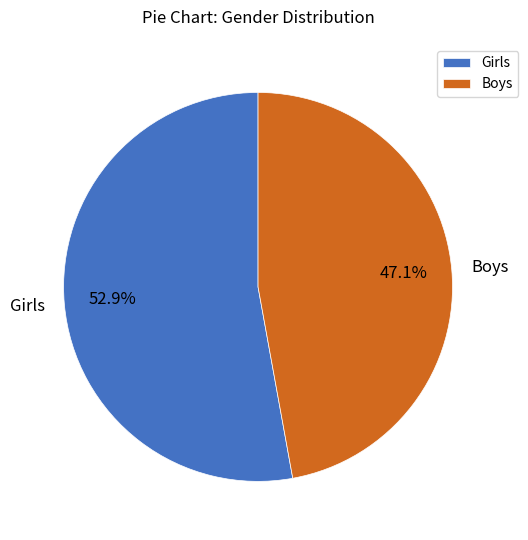

How many slices are in this pie chart?

2